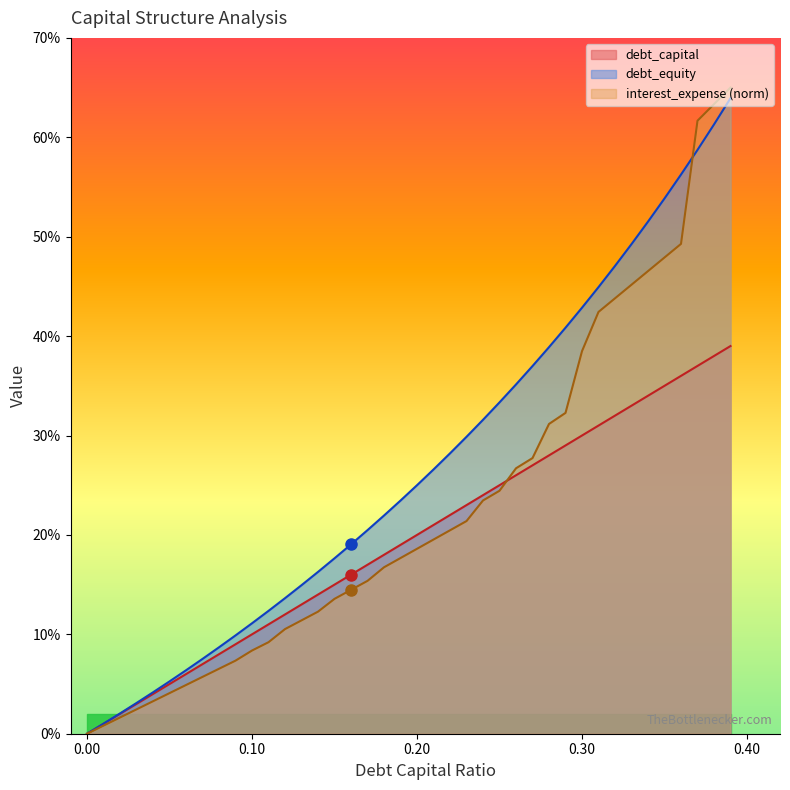

Between 0.02 and 0.13, which is larger?

0.13